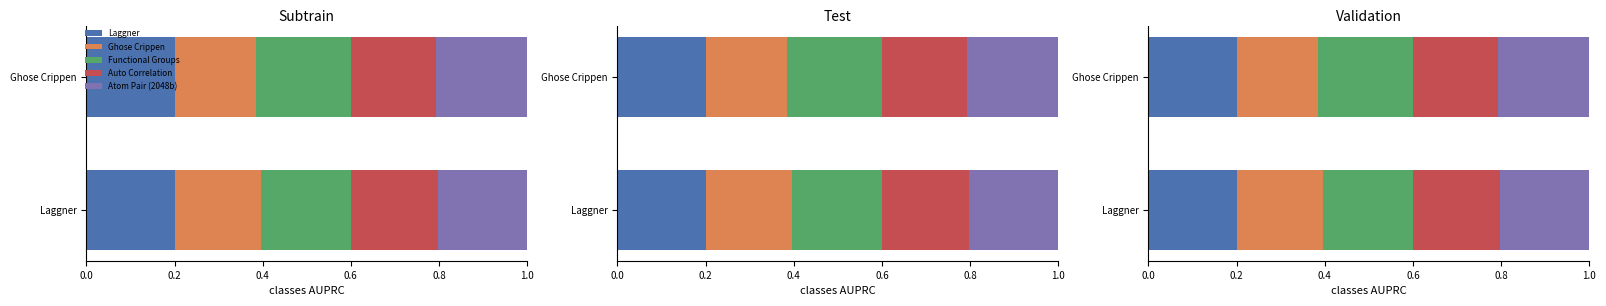

The value of Auto Correlation at Laggner is 0.1. True or false?

False